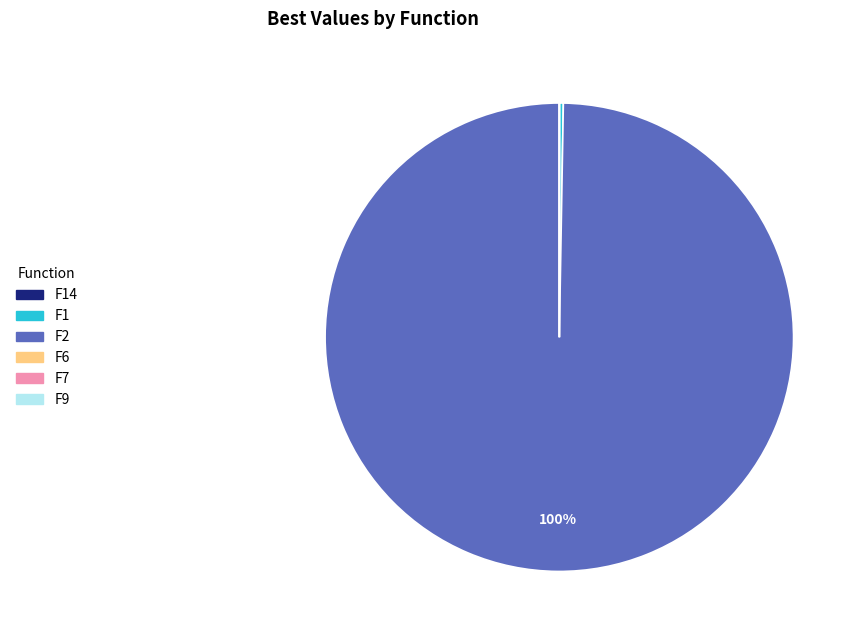

What is the majority slice?

F2